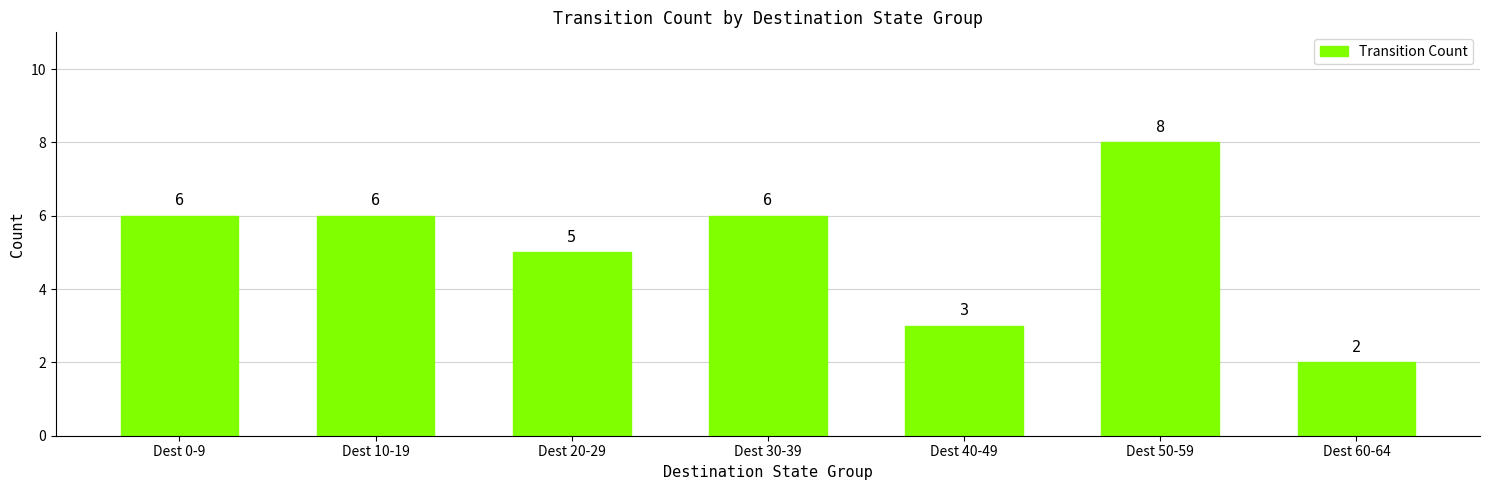

Reading right to left, transcribe all the data shown in this chart.

2	8	3	6	5	6	6